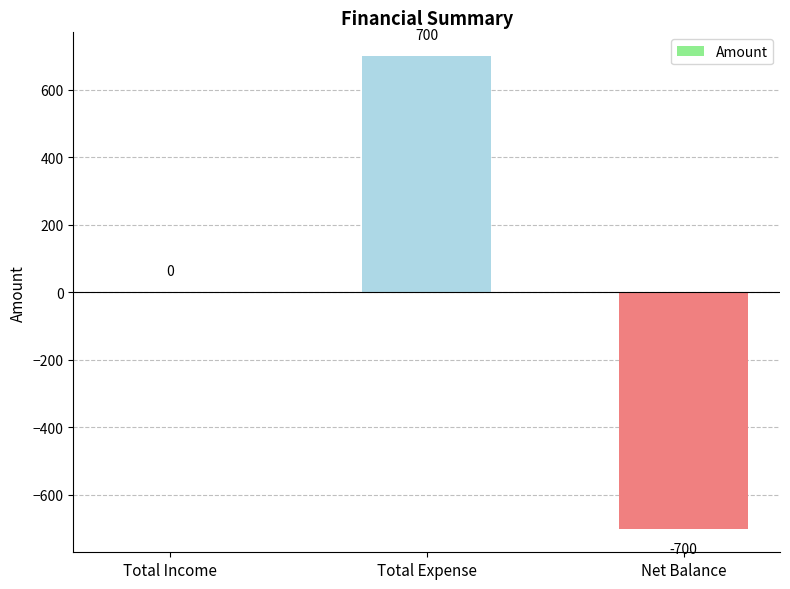

True or false: the data shows 700 at Total Expense.

True